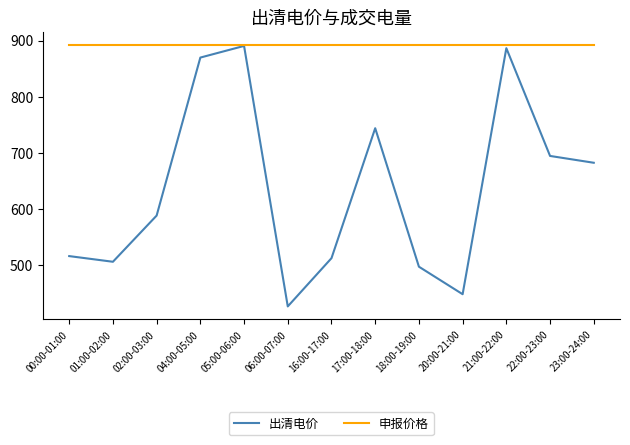

What are all the series names shown in the legend?

出清电价, 申报价格